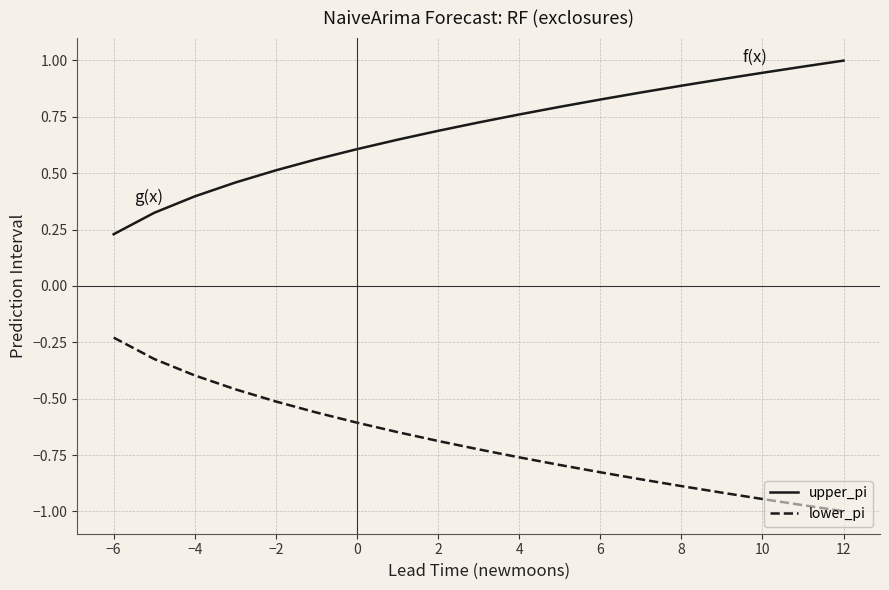

True or false: lower_pi and upper_pi cross at least once.

False